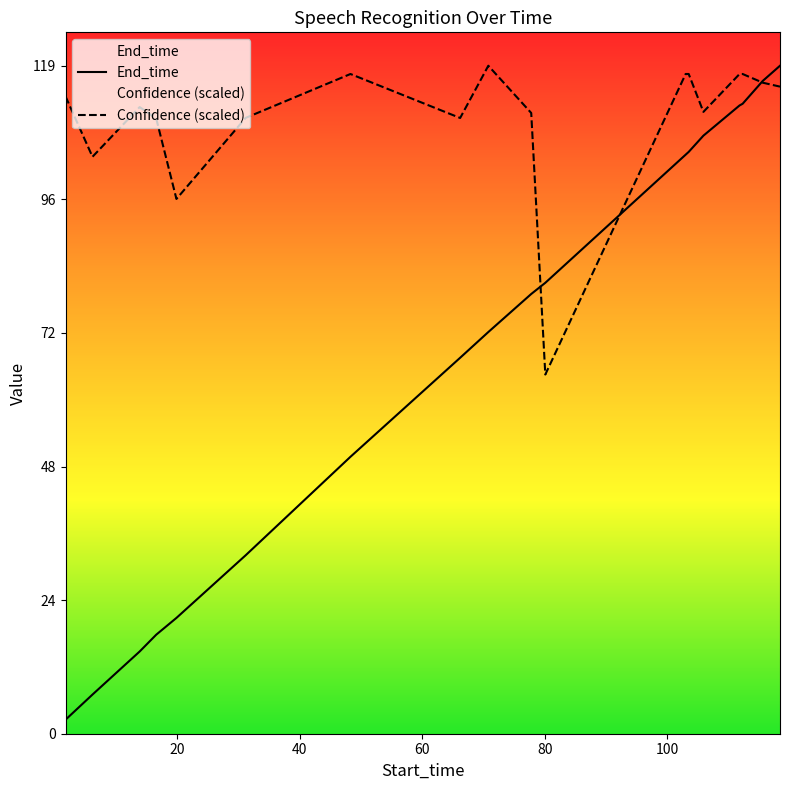

At which label does Confidence reach its peak?

70.8